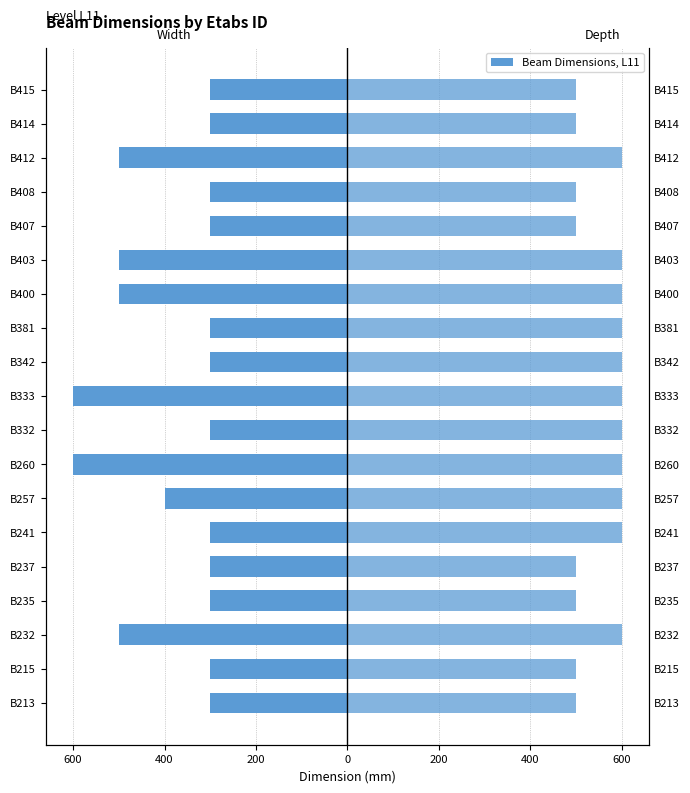

Which series has the largest total across all categories?

Depth (mm)